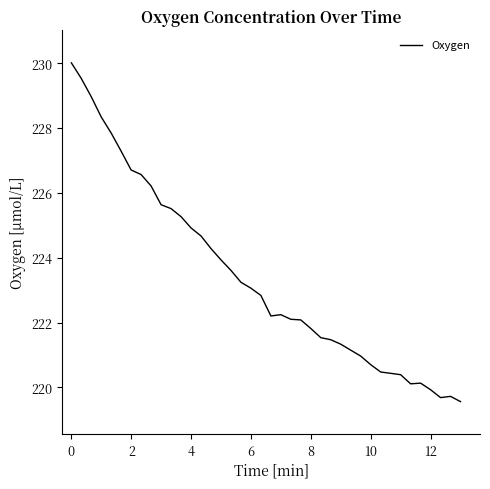

What is the smallest value displayed?

219.6